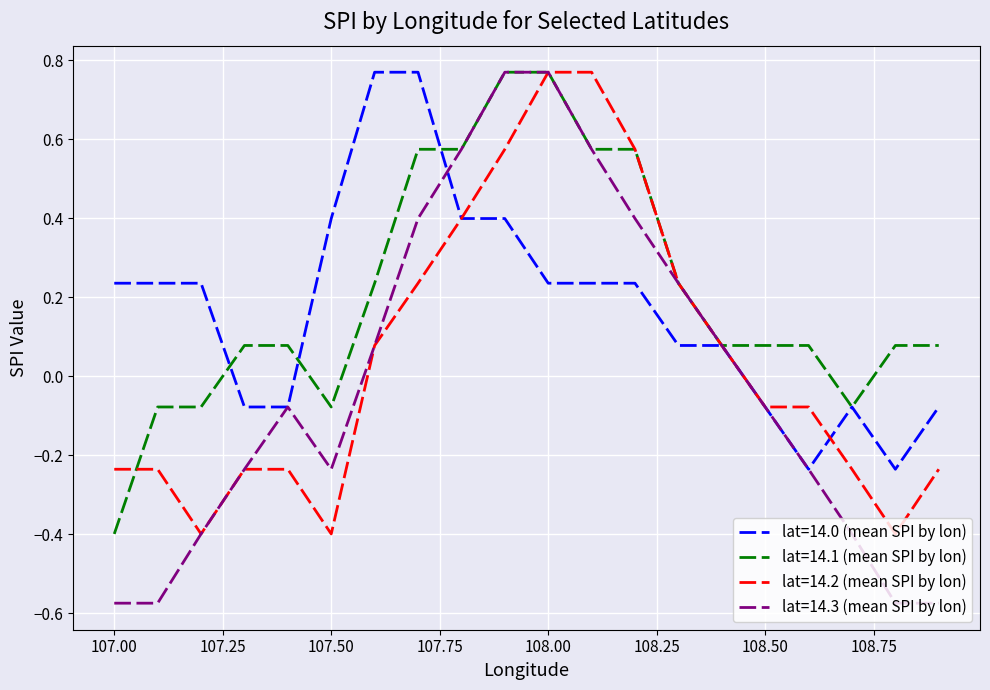

Which series has the largest range (max minus min)?

lat=14.3 (mean SPI by lon)